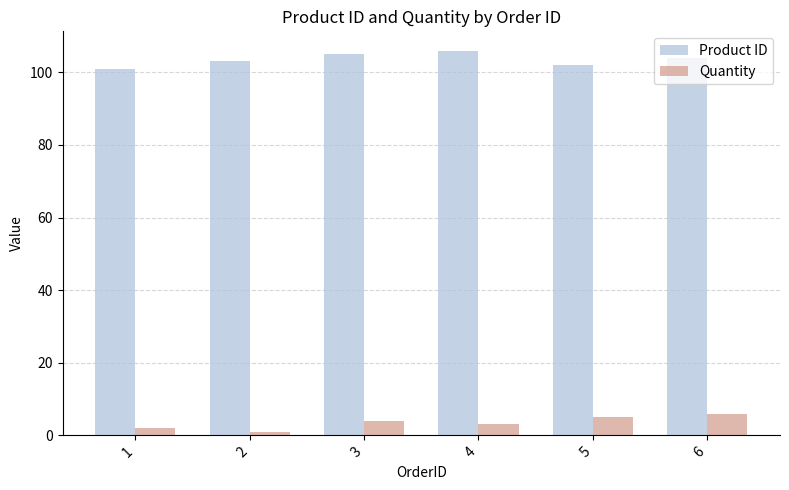

Reading left to right, transcribe all the data shown in this chart.

Product ID: 1=101	2=103	3=105	4=106	5=102	6=104
Quantity: 1=2	2=1	3=4	4=3	5=5	6=6